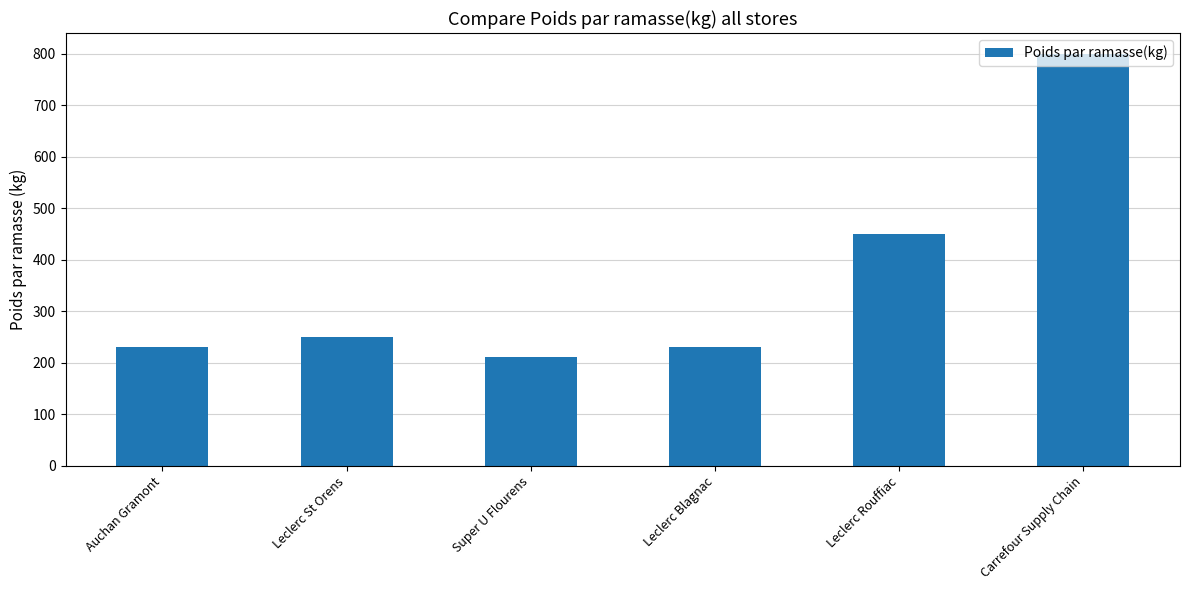

What is the label of the 3rd bar from the right?

Leclerc Blagnac